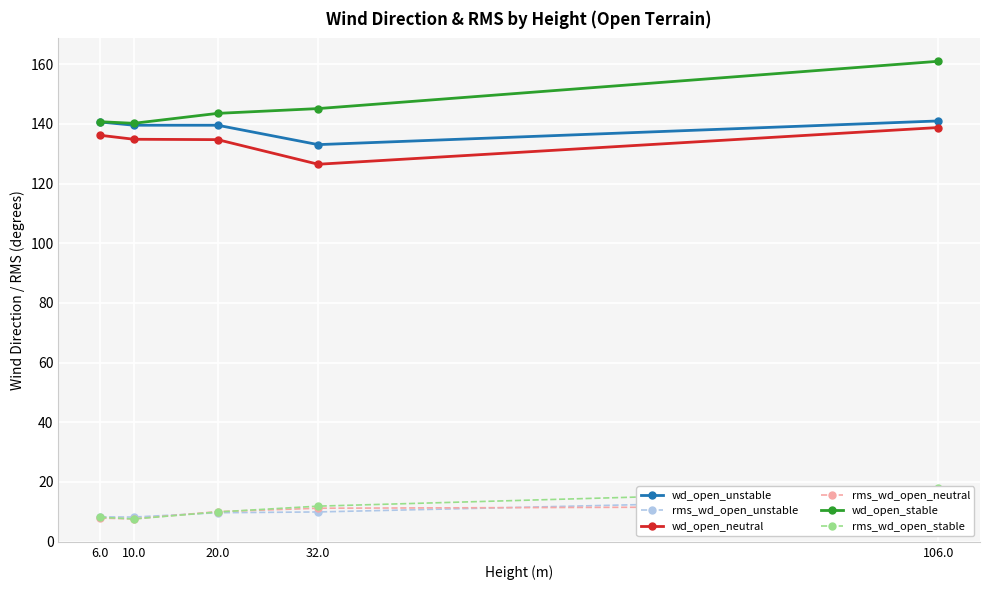

What is the difference between the second highest and second lowest values in the rms_wd_open_neutral series?

3.3